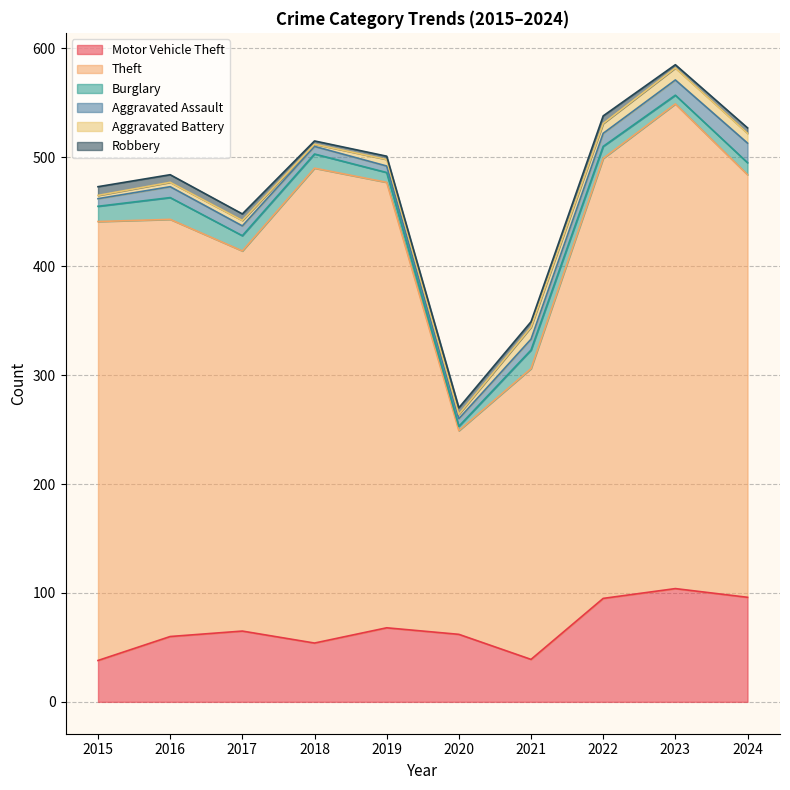

True or false: Theft and Robbery cross at least once.

False